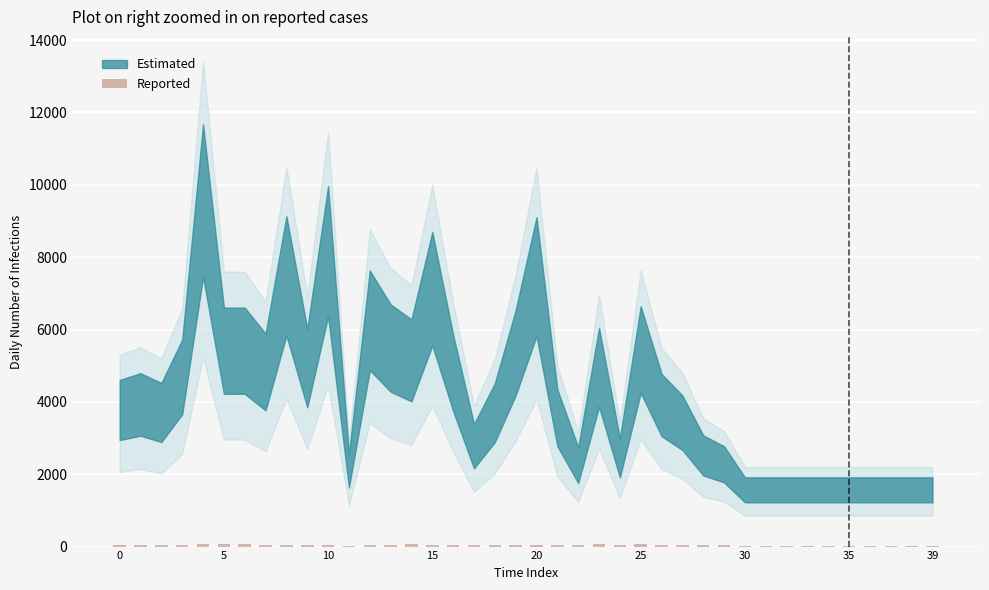

What is the sum of all values?

1682